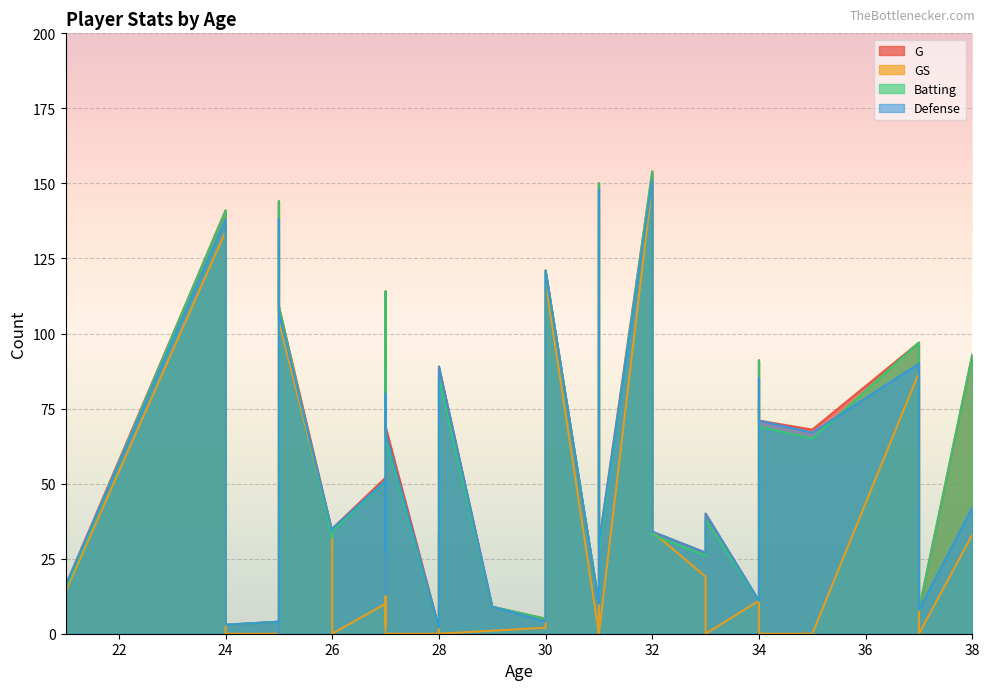

Which series has the widest spread of values?

G